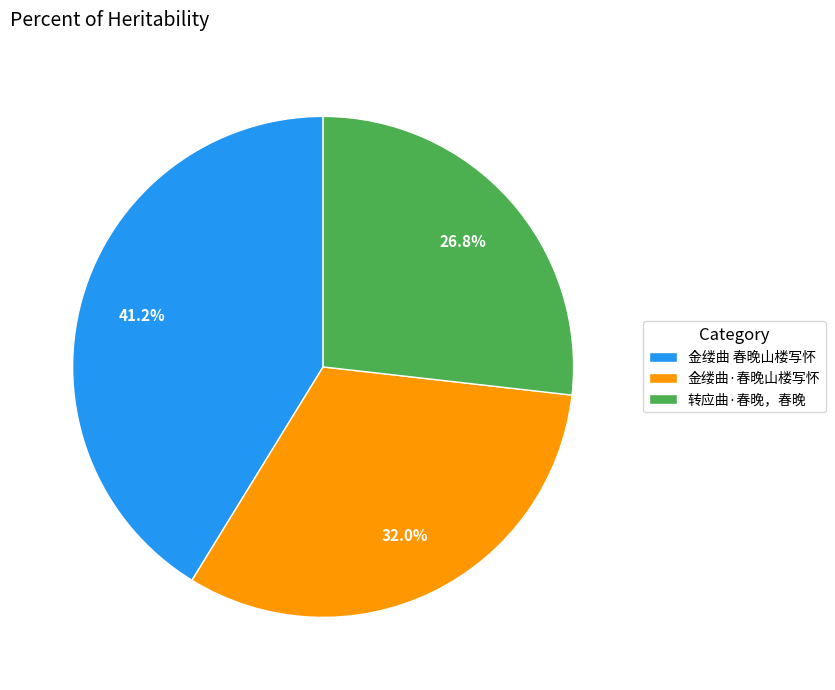

Count the number of slices in the pie.

3